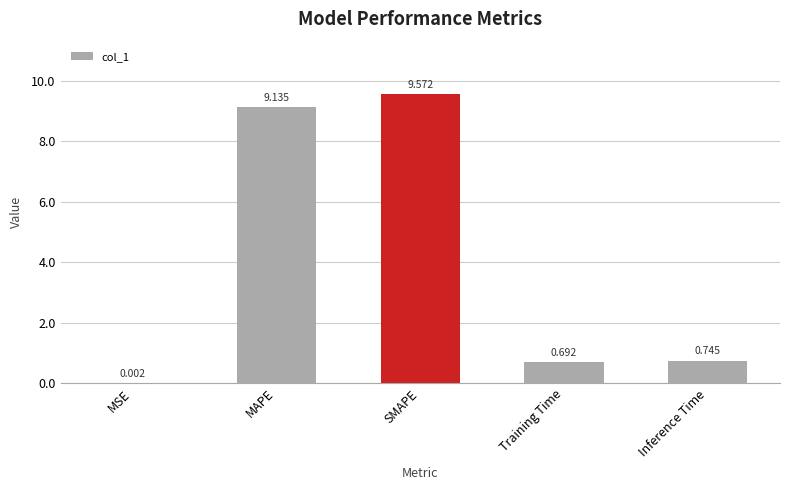

Between SMAPE and MAPE, which is larger?

SMAPE